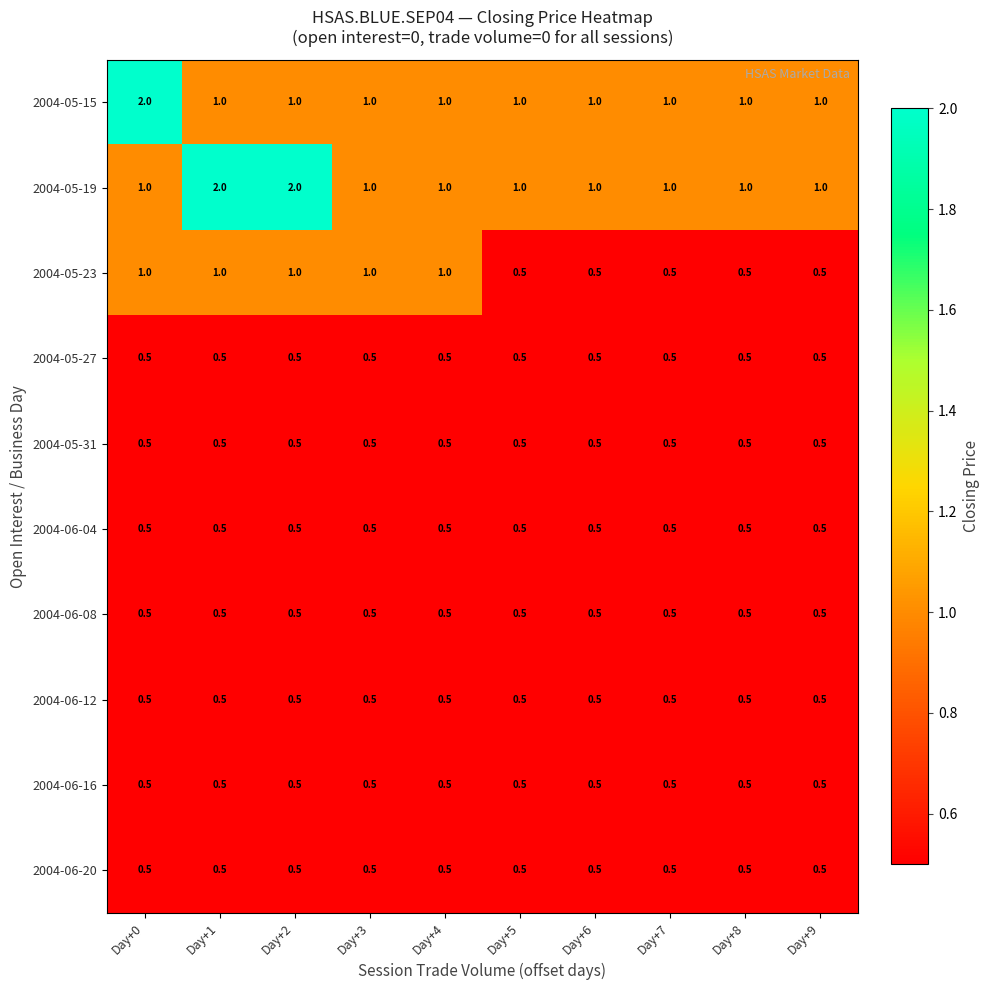

What is the total value across all series at Day+4?

6.5